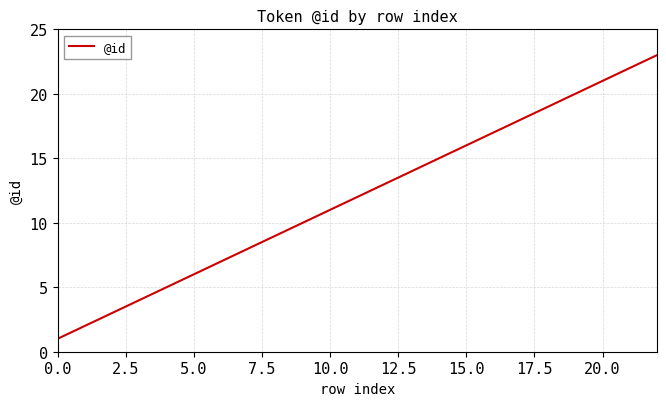

What is the greatest value displayed?

23